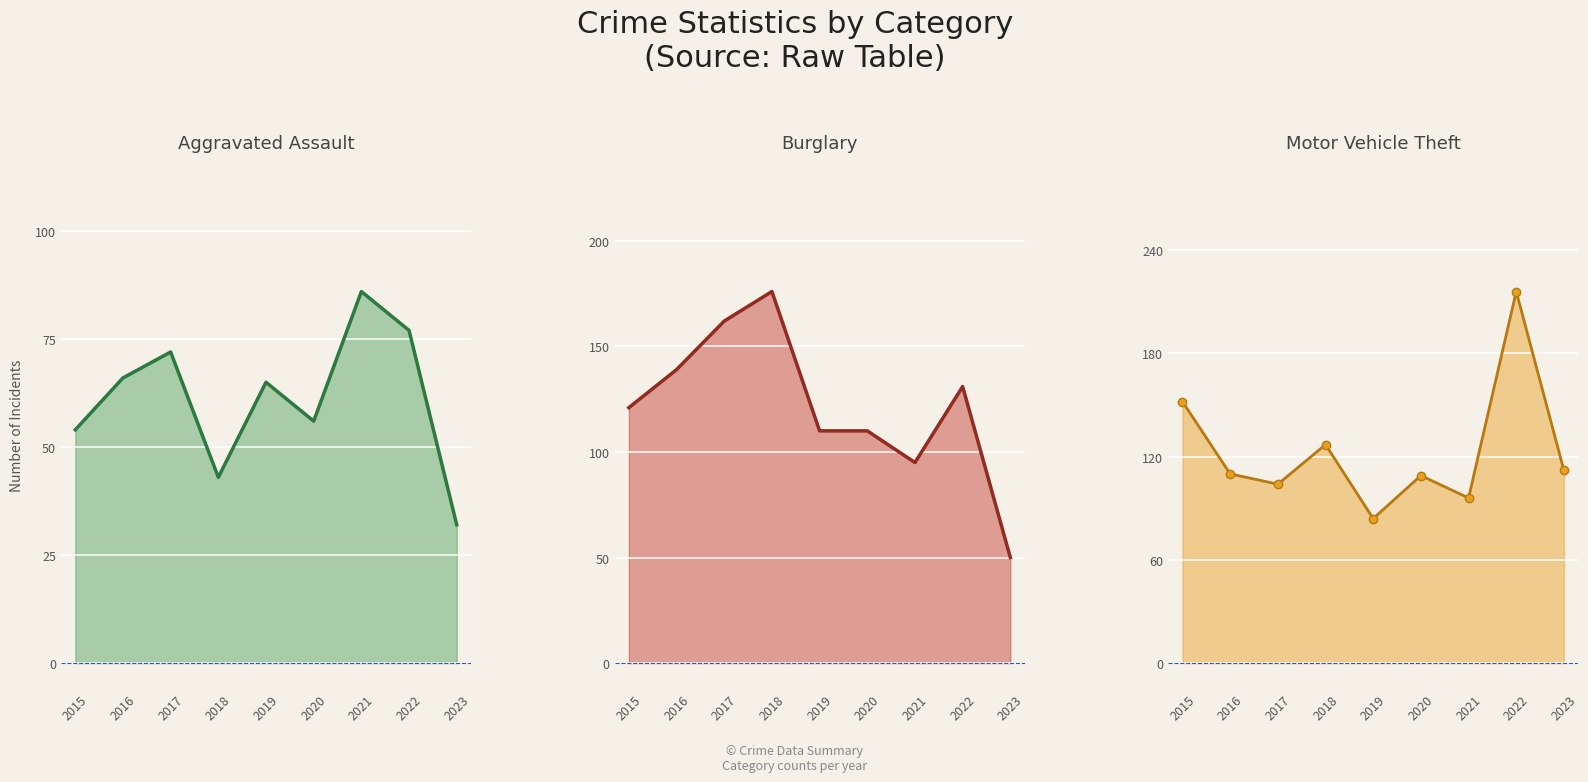

Is the value of Burglary line at 2018 greater than the value of Motor Vehicle Theft line at 2018?

Yes